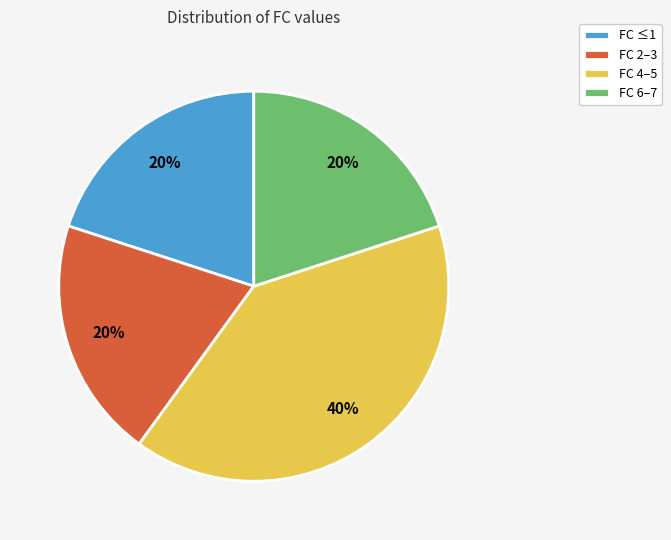

Count the number of slices in the pie.

4